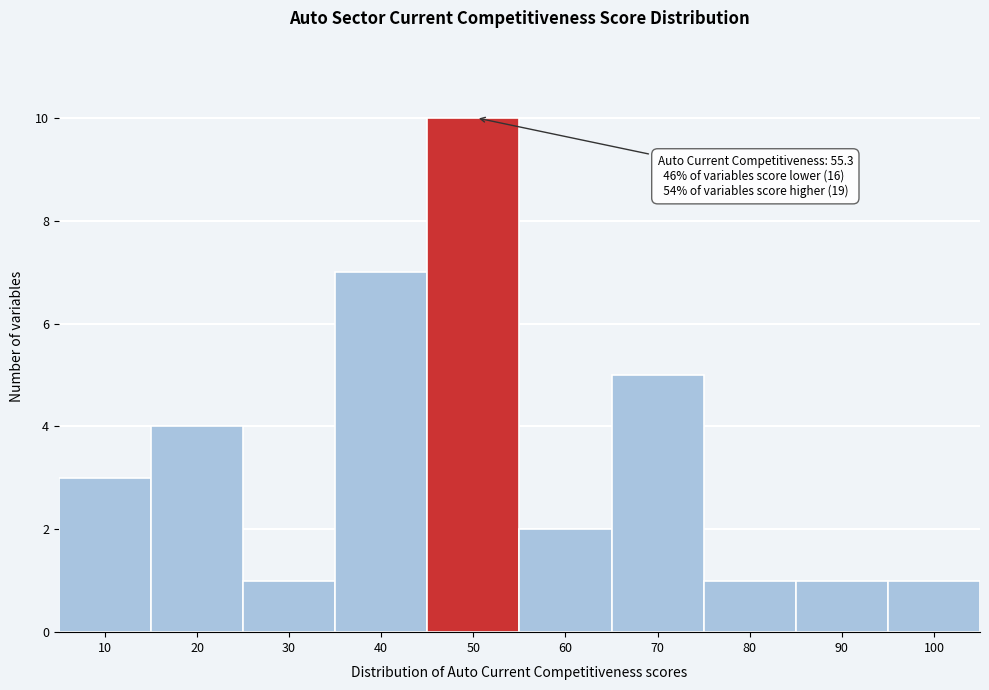

Reading left to right, transcribe all the data shown in this chart.

3	4	1	7	10	2	5	1	1	1